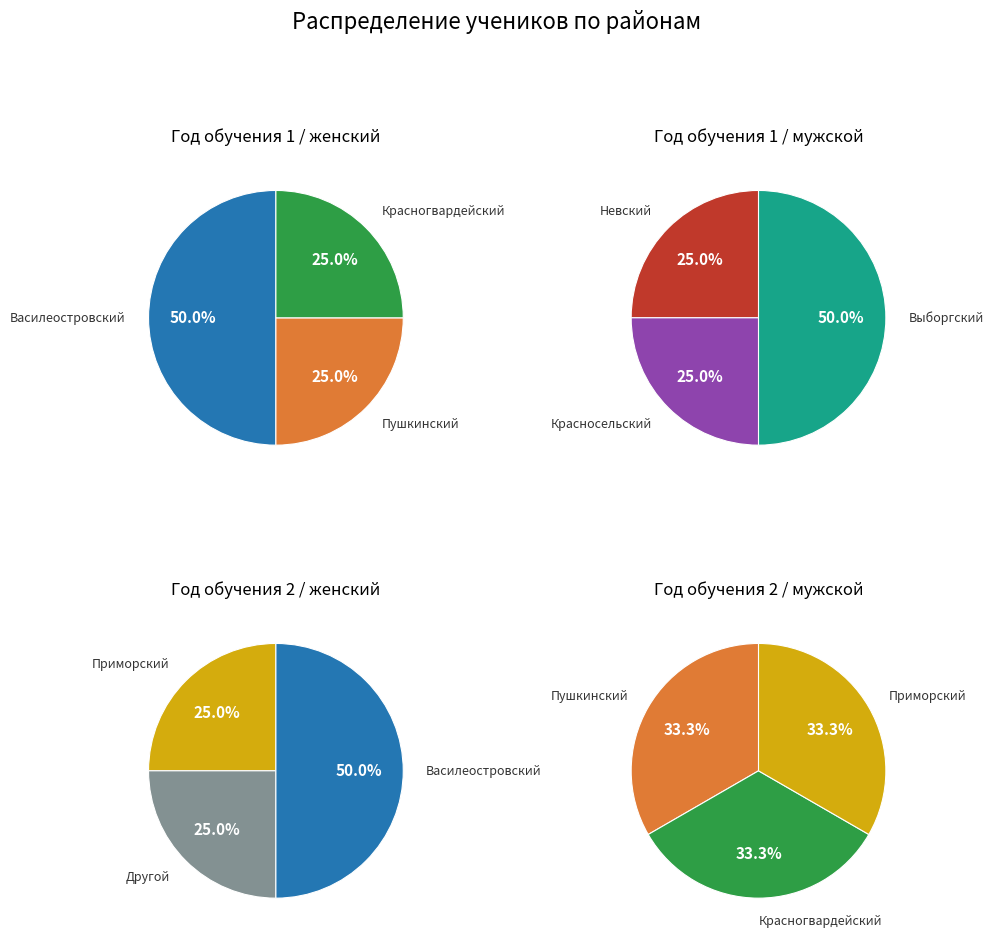

Which category has the smallest portion of the pie?

Пушкинский